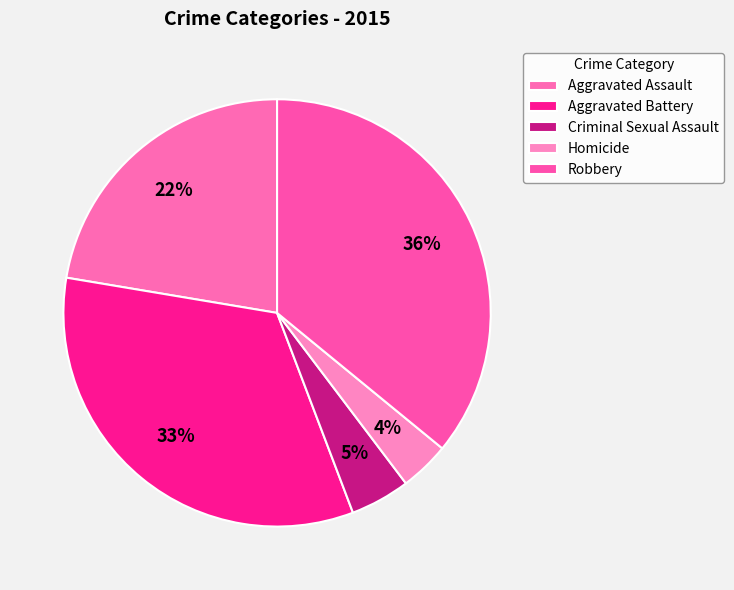

Is it true that Aggravated Assault is 37% of the pie?

False